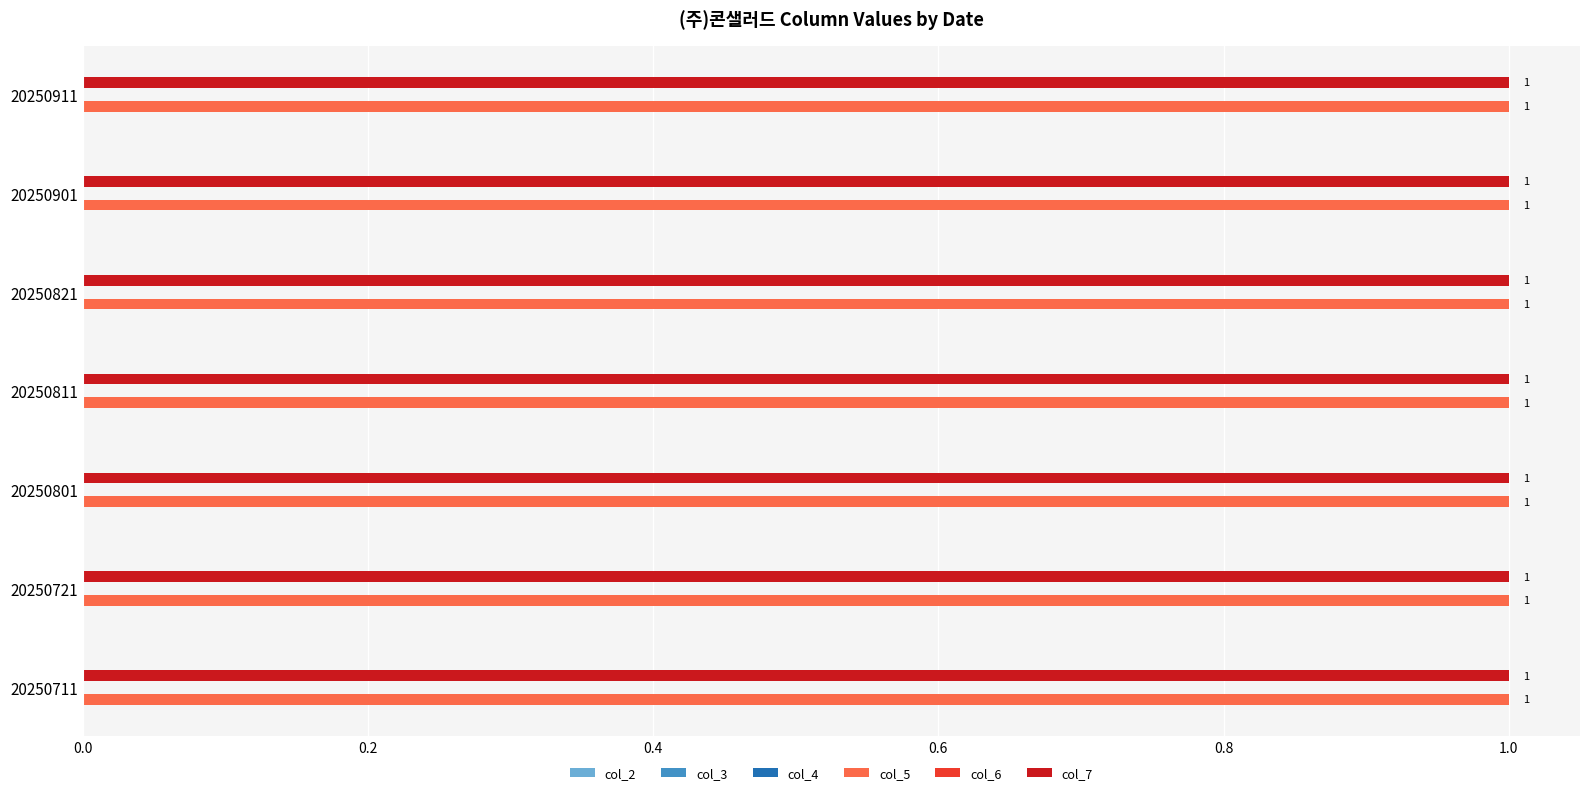

What are all the series names shown in the legend?

col_2, col_3, col_4, col_5, col_6, col_7